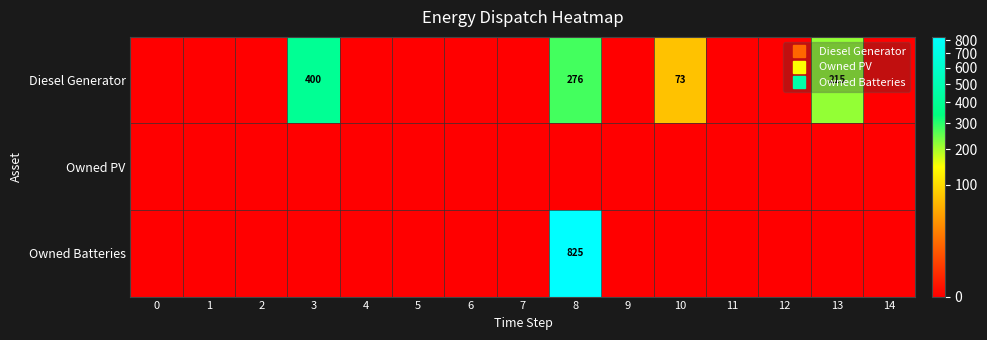

How many categories are shown in the chart?

15